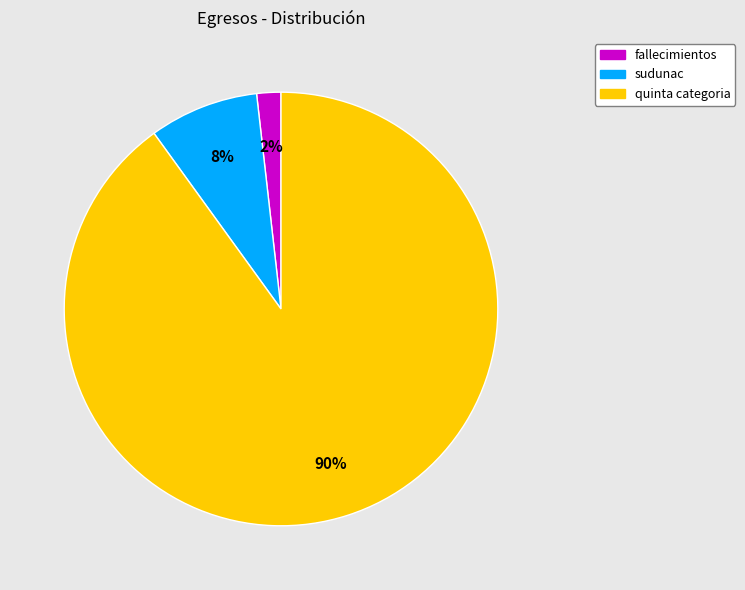

Which slice represents more than half of the pie?

quinta categoria